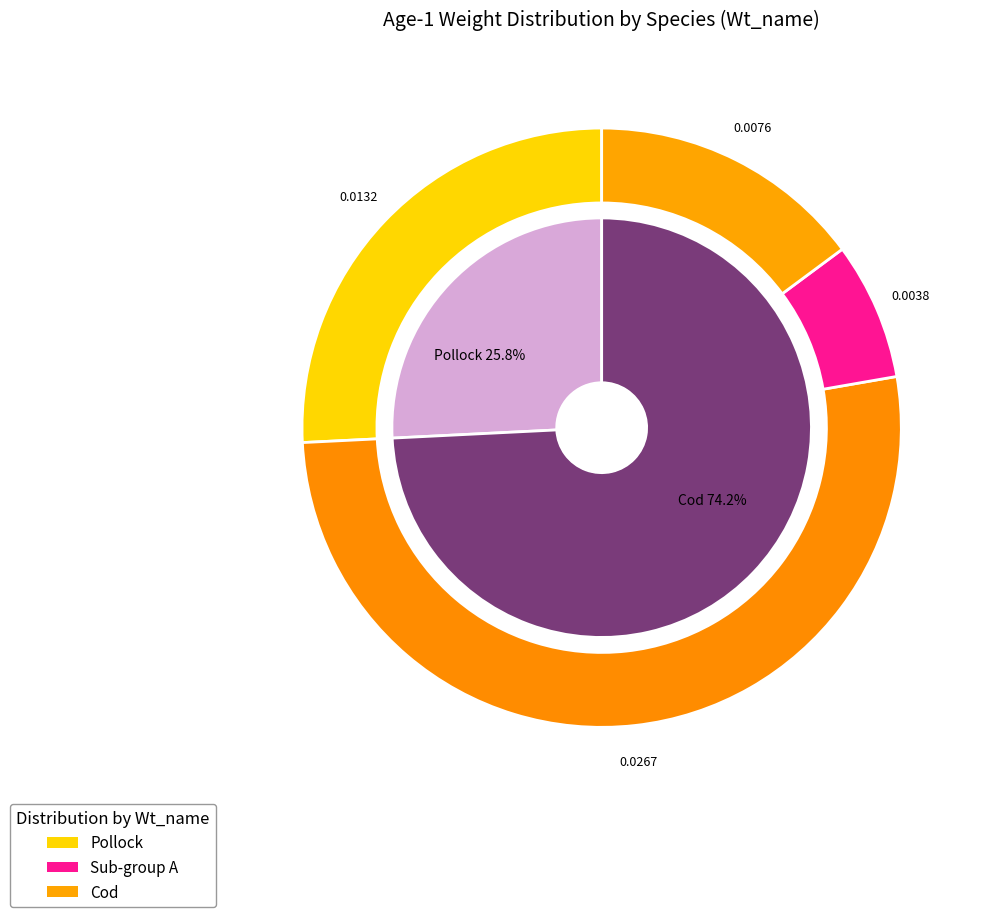

Which category accounts for the majority?

Cod